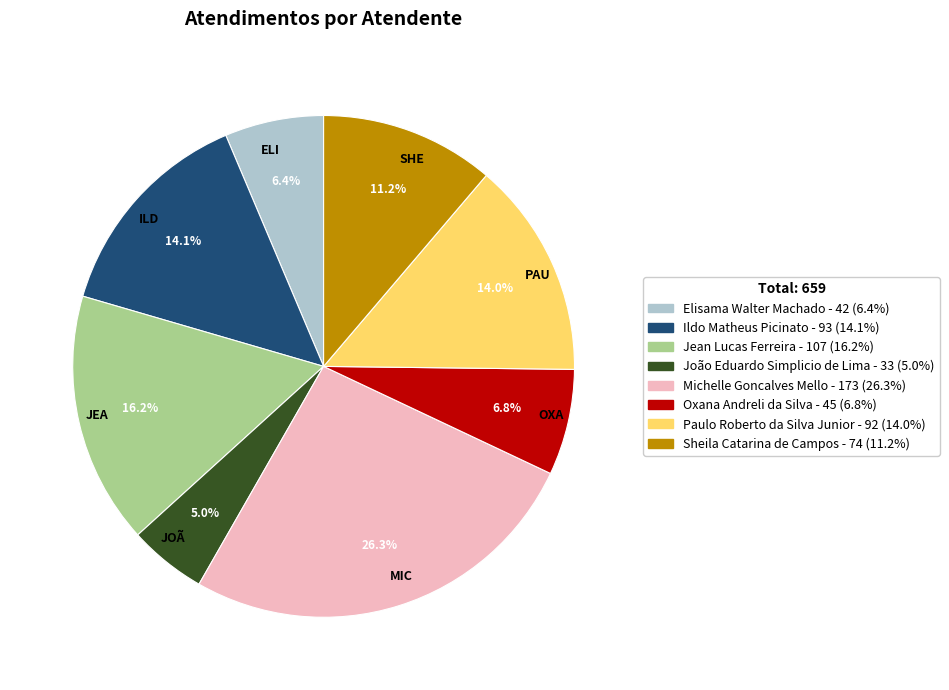

Combined, what portion of the pie is OXA and PAU?

20.8%